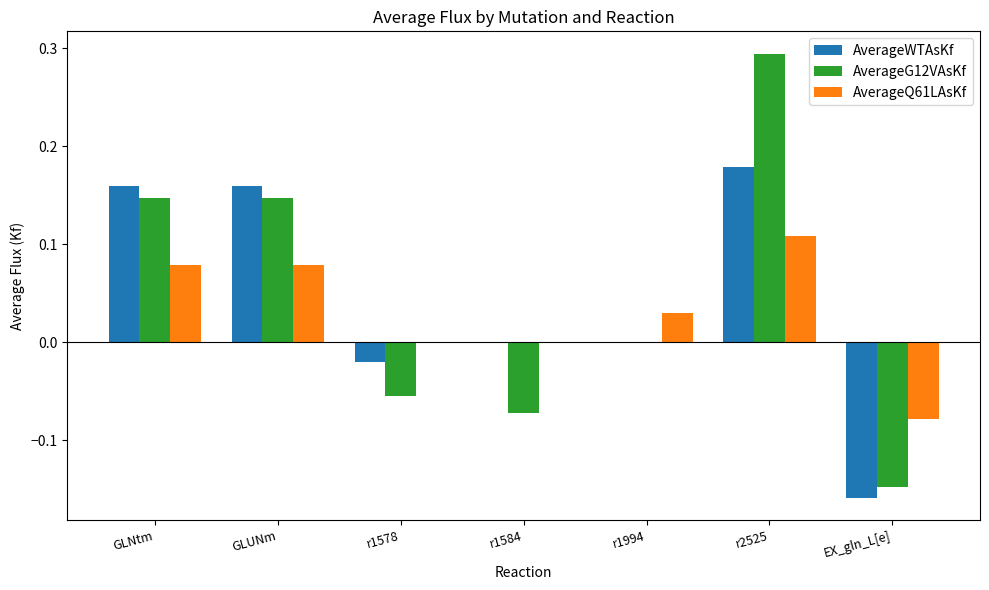

At which category is the sum across all series the highest?

r2525